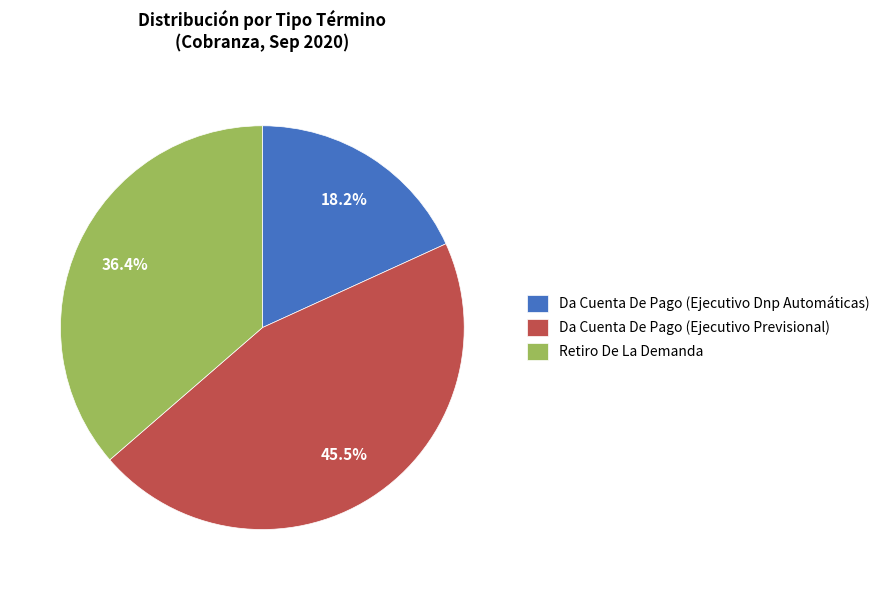

Rank the categories by value from highest to lowest.

Da Cuenta De Pago (Ejecutivo Previsional), Retiro De La Demanda, Da Cuenta De Pago (Ejecutivo Dnp Automáticas)